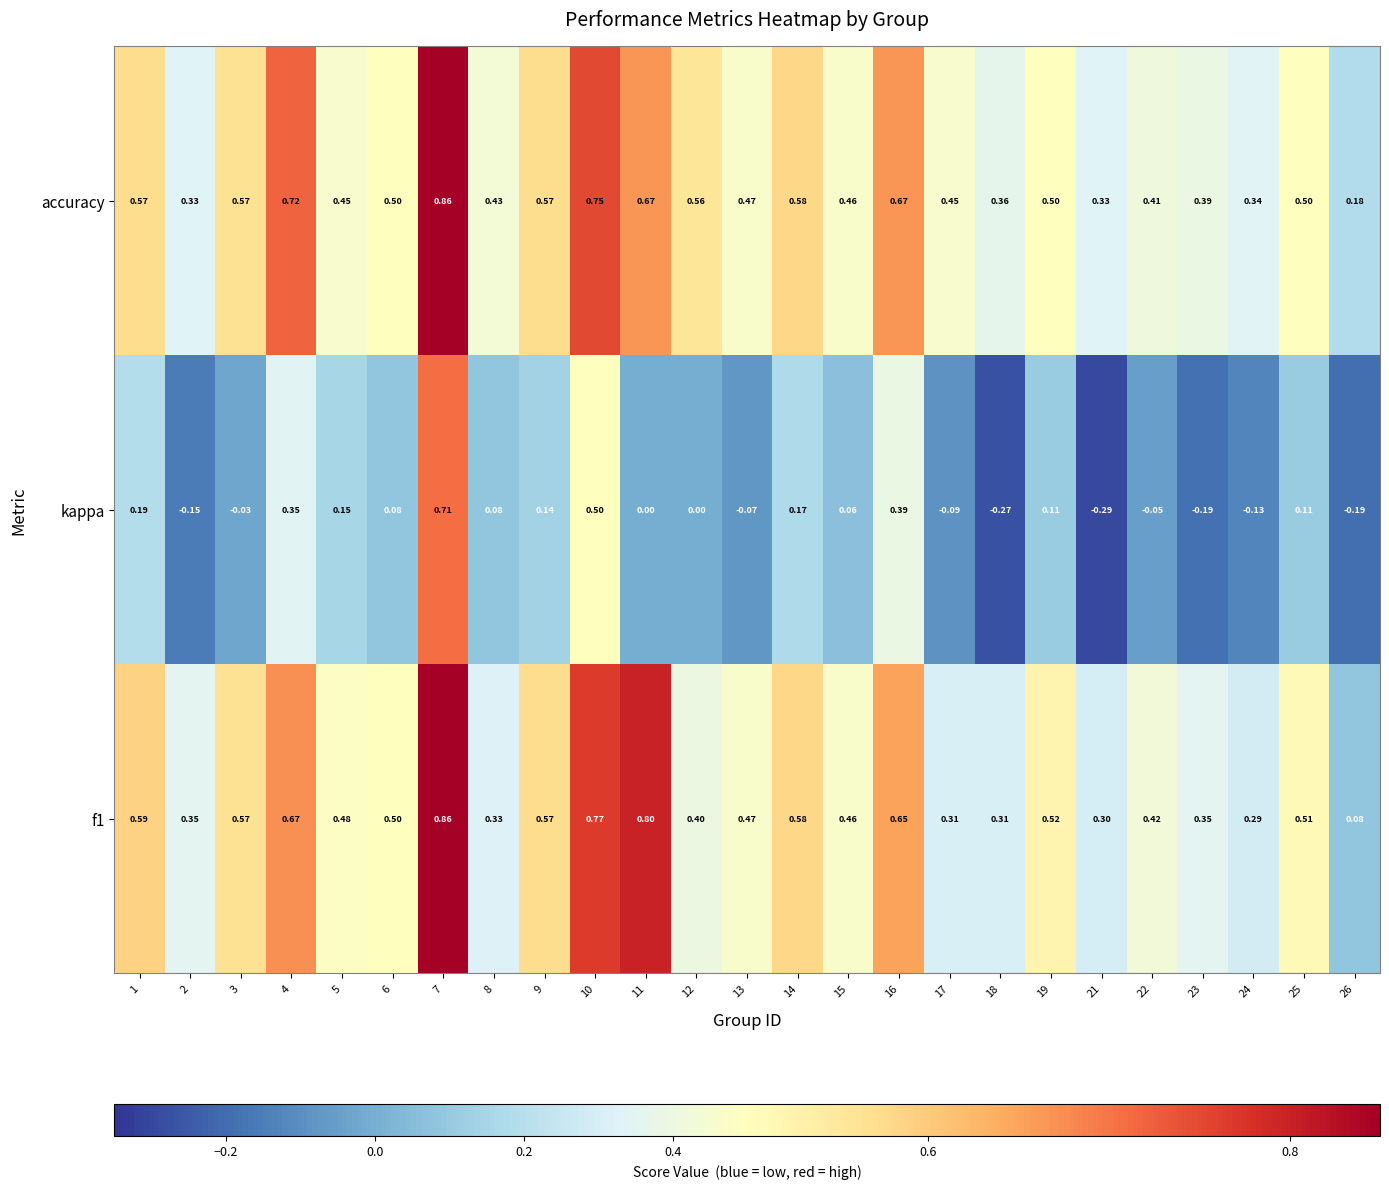

Which series changed the most between 13 and 21?

kappa